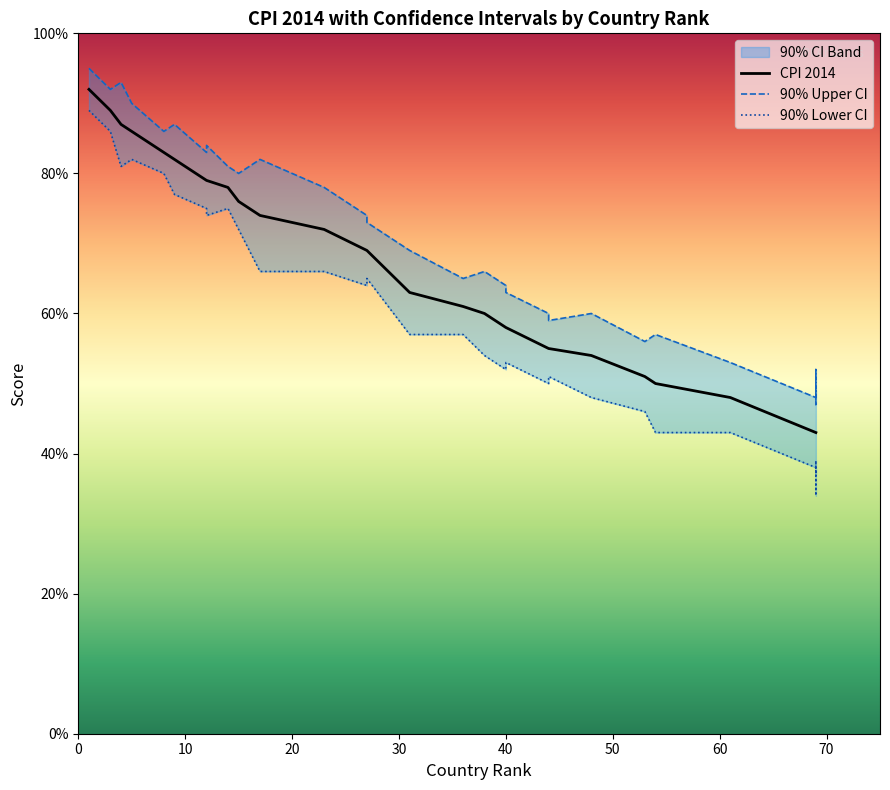

How many lines are shown in the chart?

3